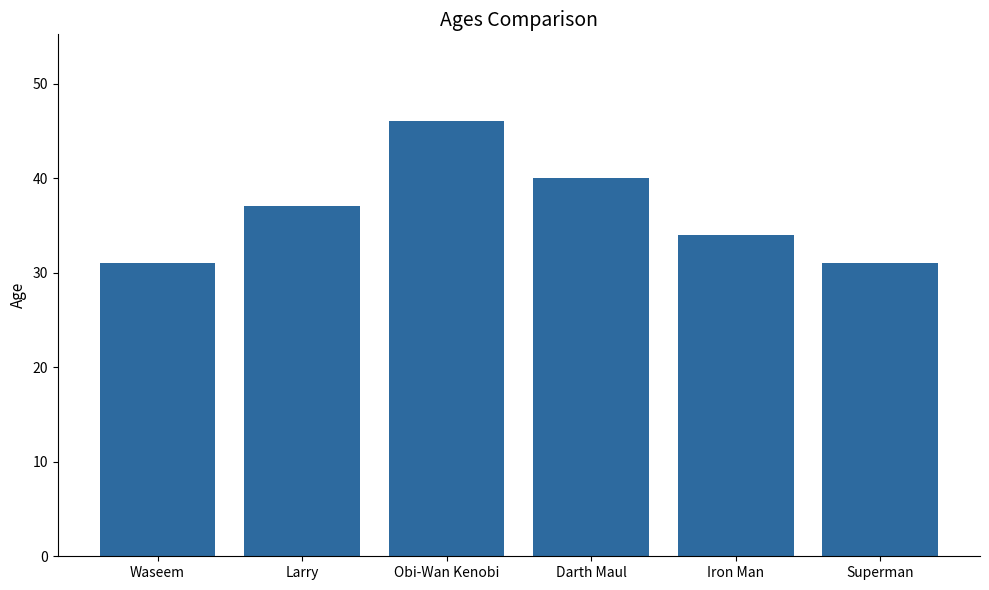

What is the label of the 1st bar from the right?

Superman